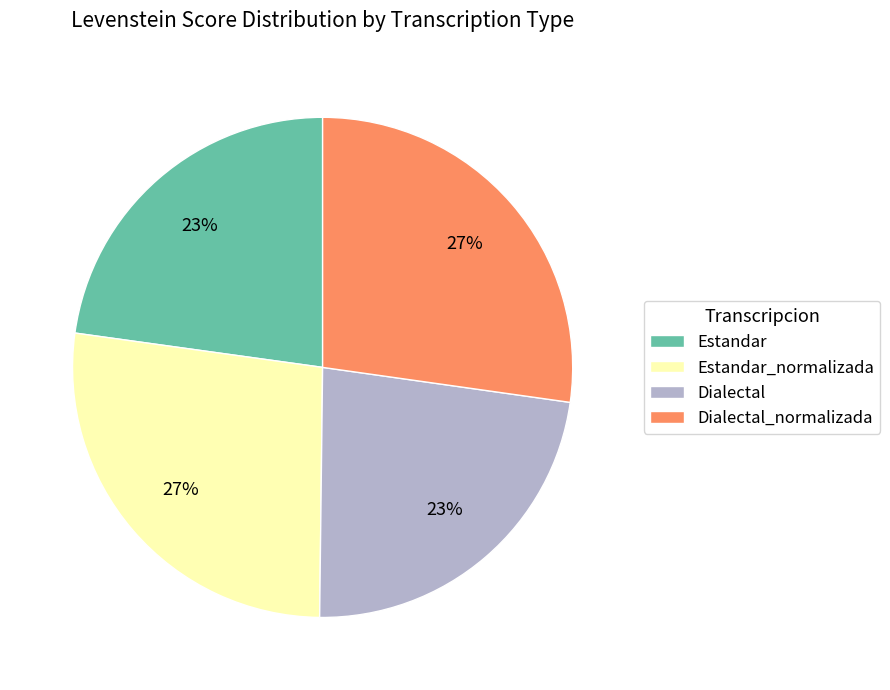

Do Estandar_normalizada and Dialectal_normalizada together represent more than half of the pie?

Yes